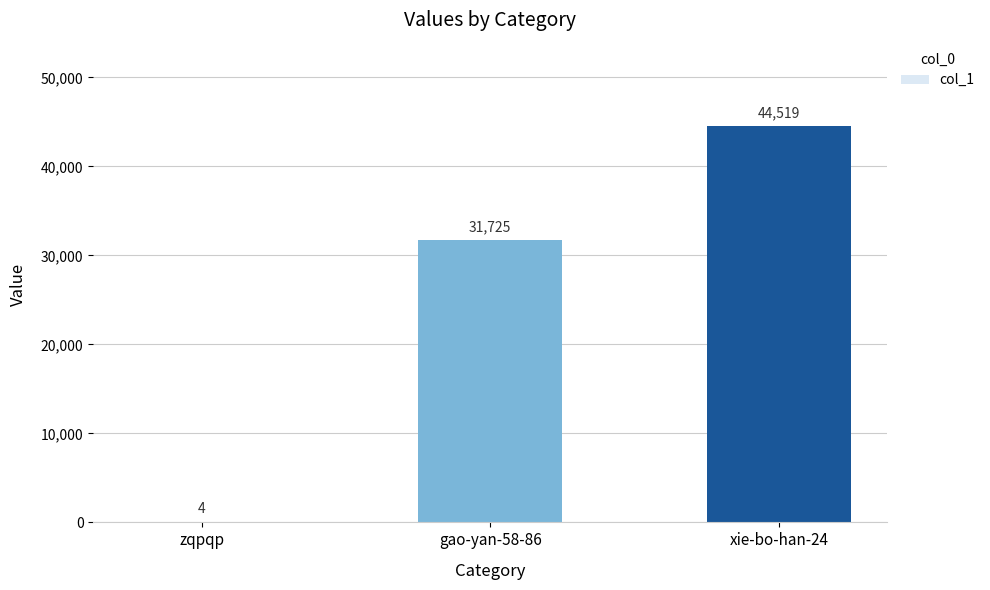

How many data points does each series have?

3